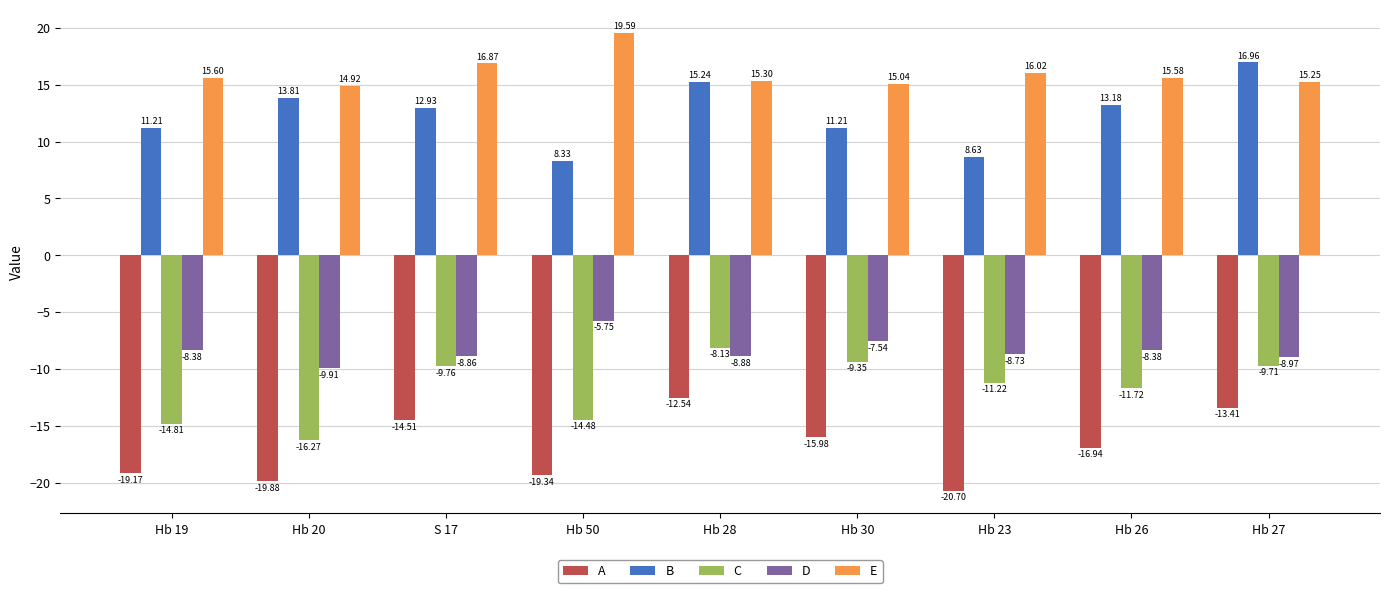

What is the sum of the E values at Hb 26 and Hb 50?

35.2